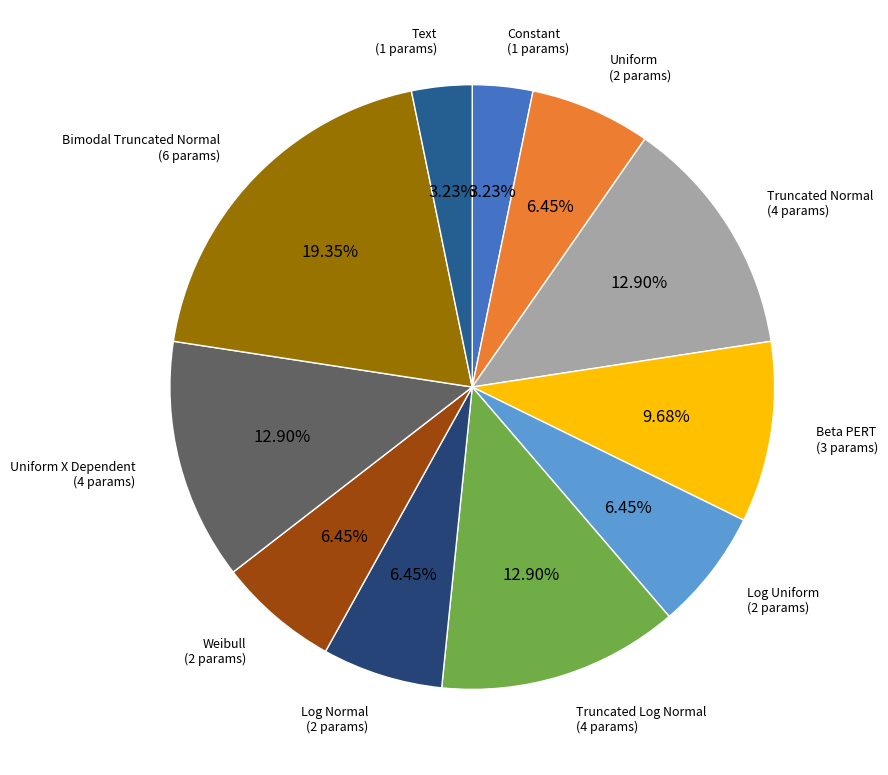

To the nearest percent, what is the average slice percentage?

9%